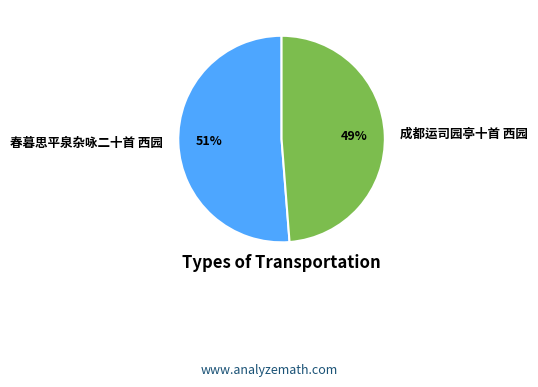

What percentage is the 成都运司园亭十首 西园 slice, to the nearest percent?

49%